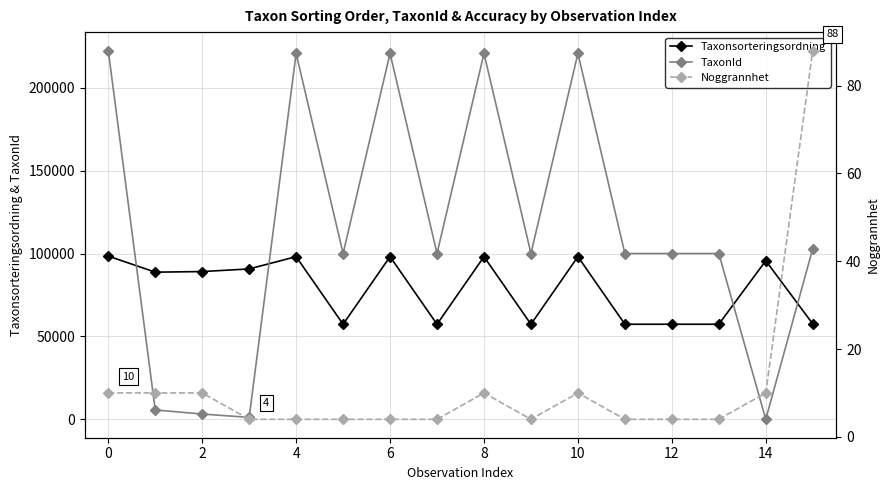

What is the smallest value displayed?

4